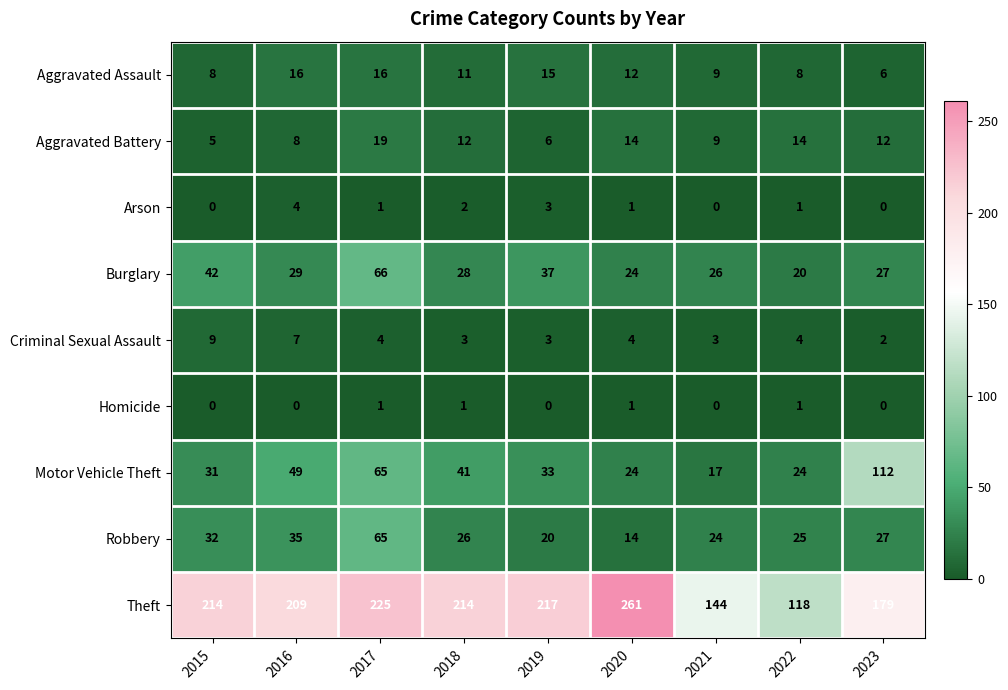

Which series has the widest spread of values?

Theft